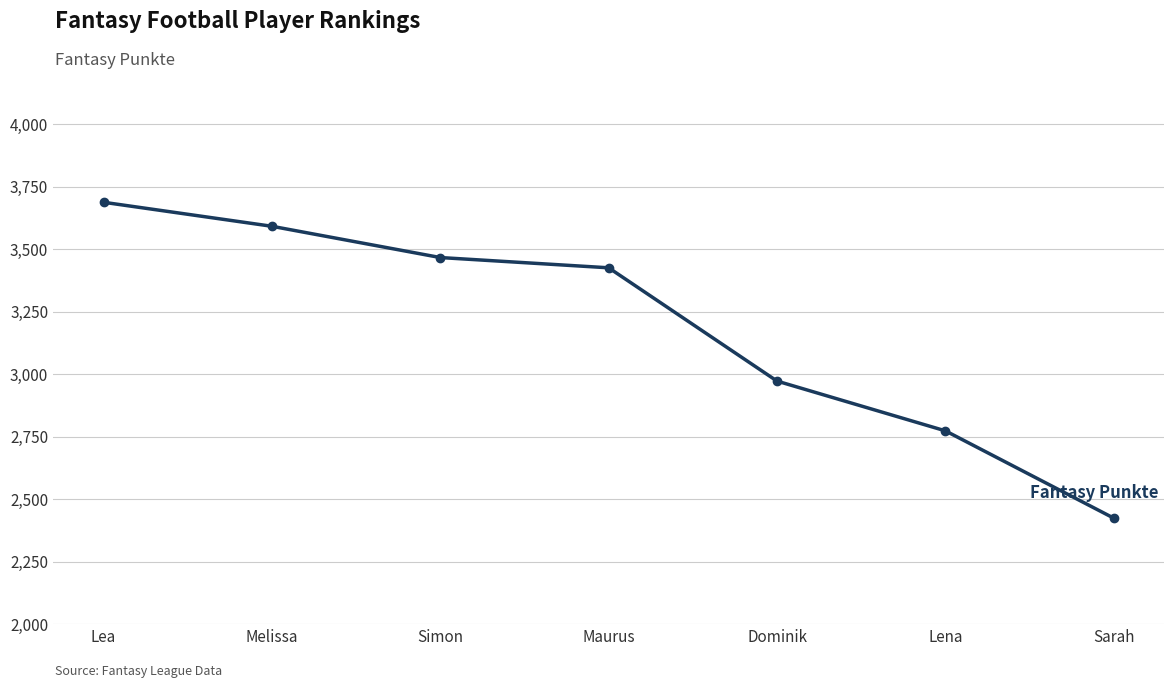

List the labels in order of value, largest first.

Lea, Melissa, Simon, Maurus, Dominik, Lena, Sarah